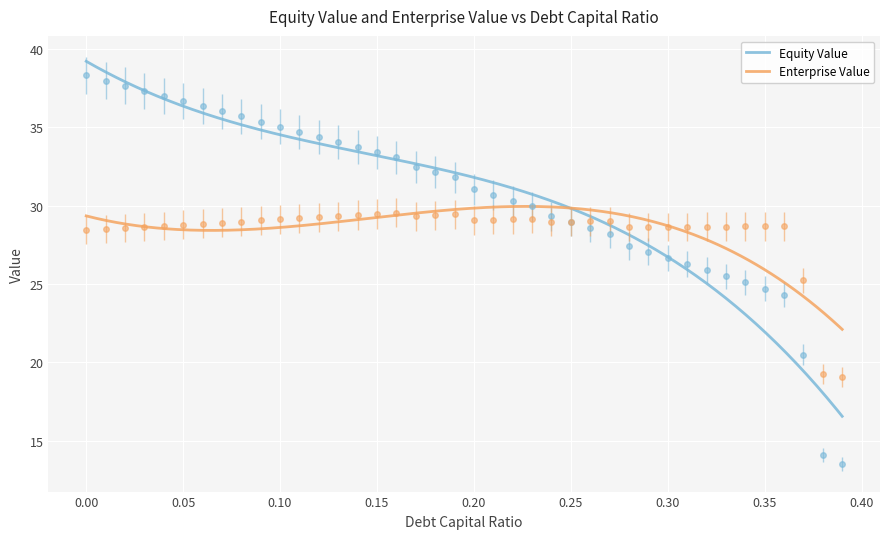

How many lines are shown in the chart?

2